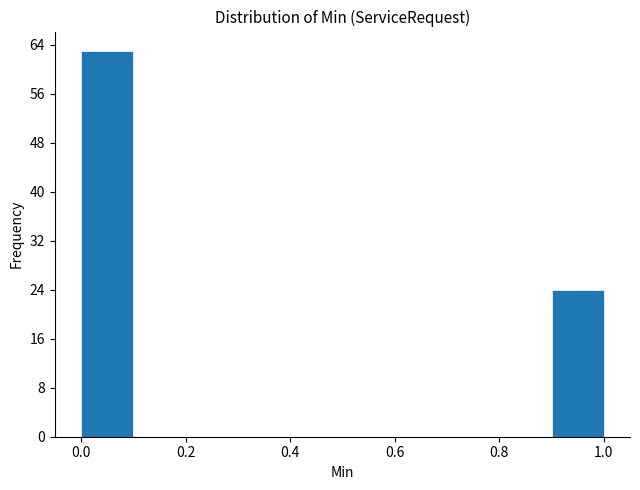

How tall is the bar that spans 0.0 to 0.1 on the x-axis? The values are not printed on the chart, so give them approximately, as read against the axis.

63